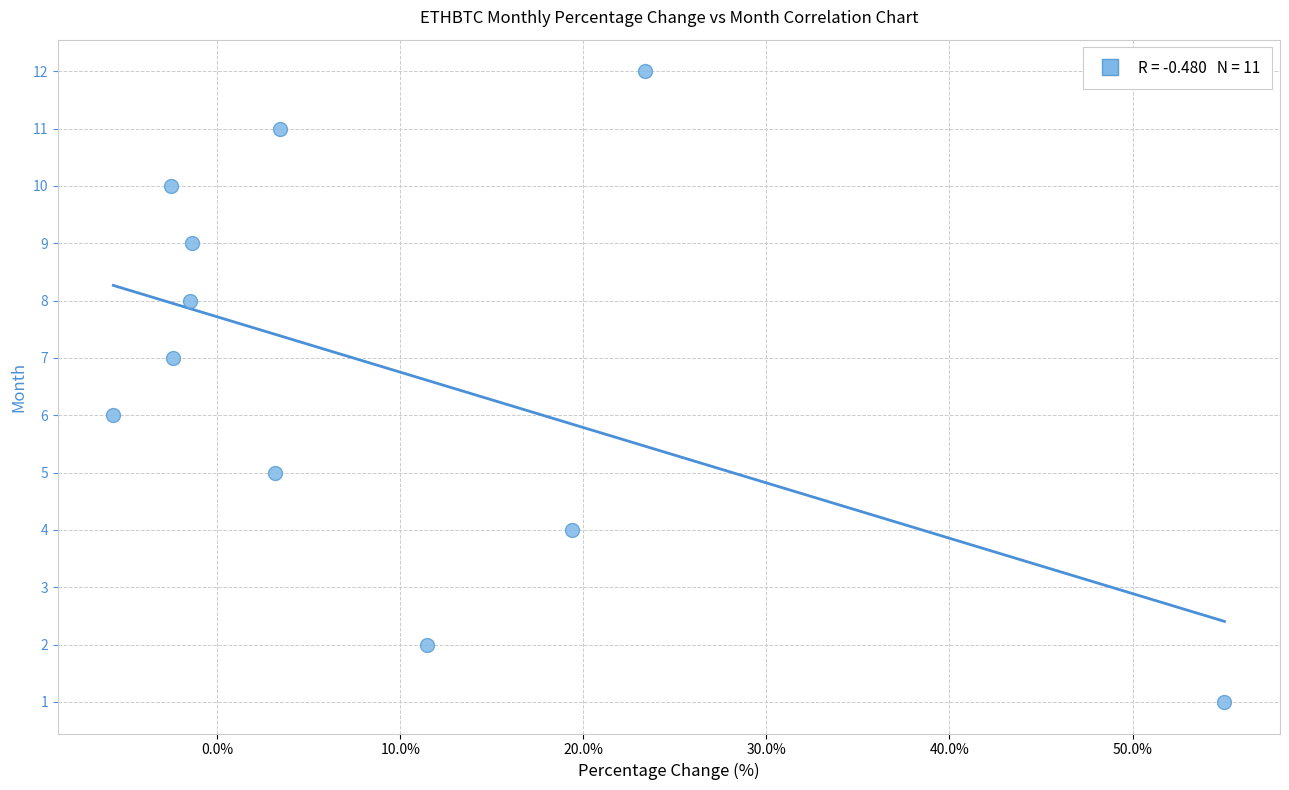

What is the range of Y values (max minus min)?

11